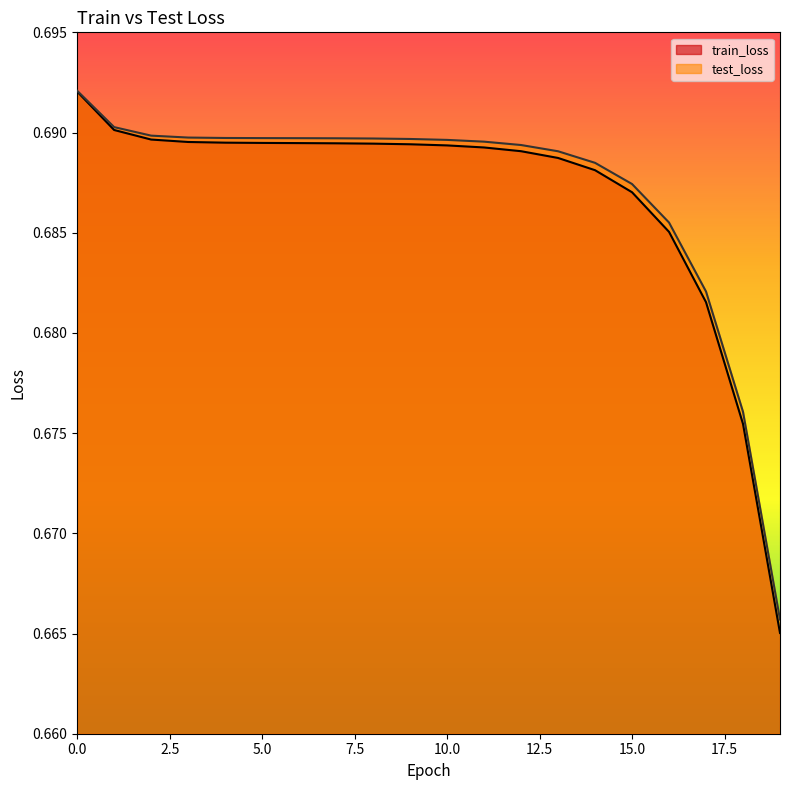

Count the number of data series in this chart.

2